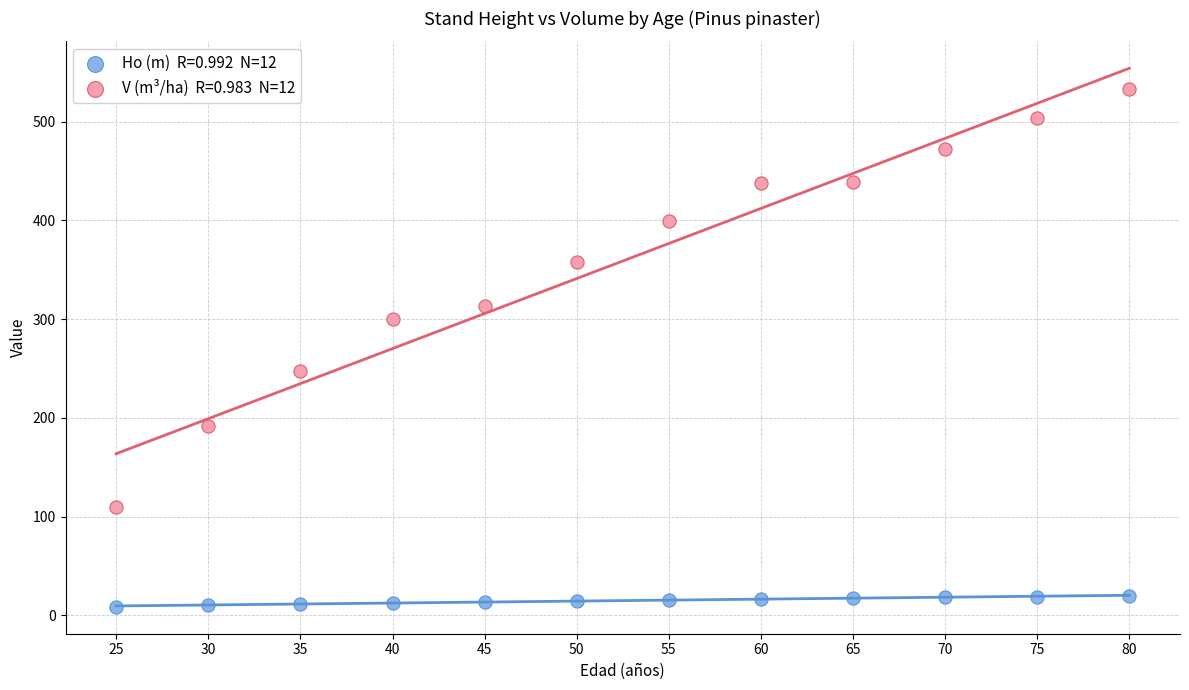

Across all series, what Y value is closest to 270?

247.2